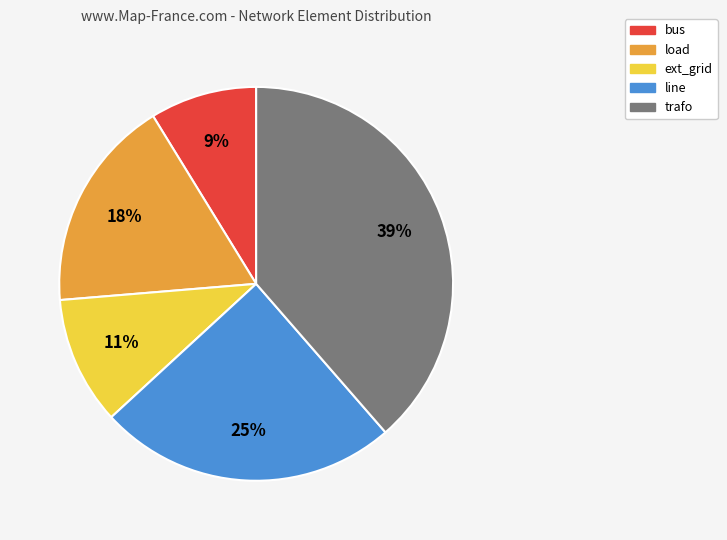

To the nearest percent, what is the difference between the bus and line slice percentages?

16%